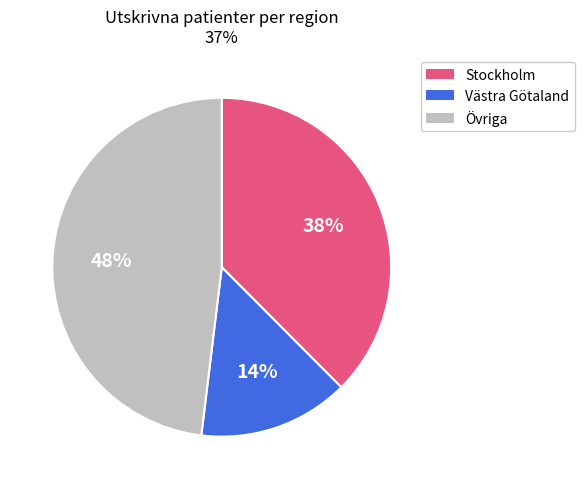

To the nearest percent, what is the difference between the largest and smallest slice percentages?

34%